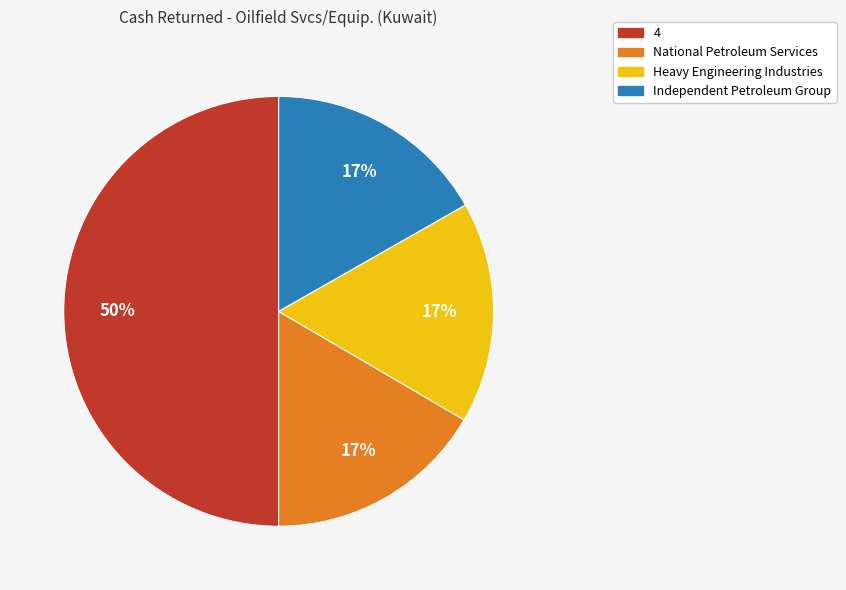

How many slices are in this pie chart?

4